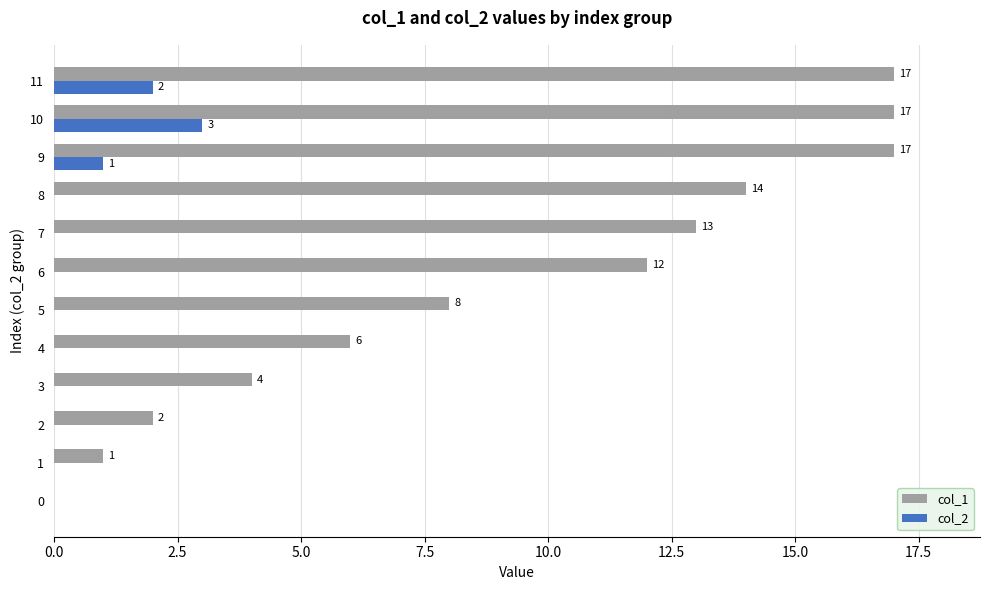

Where is col_2 nearest to the value 1?

9